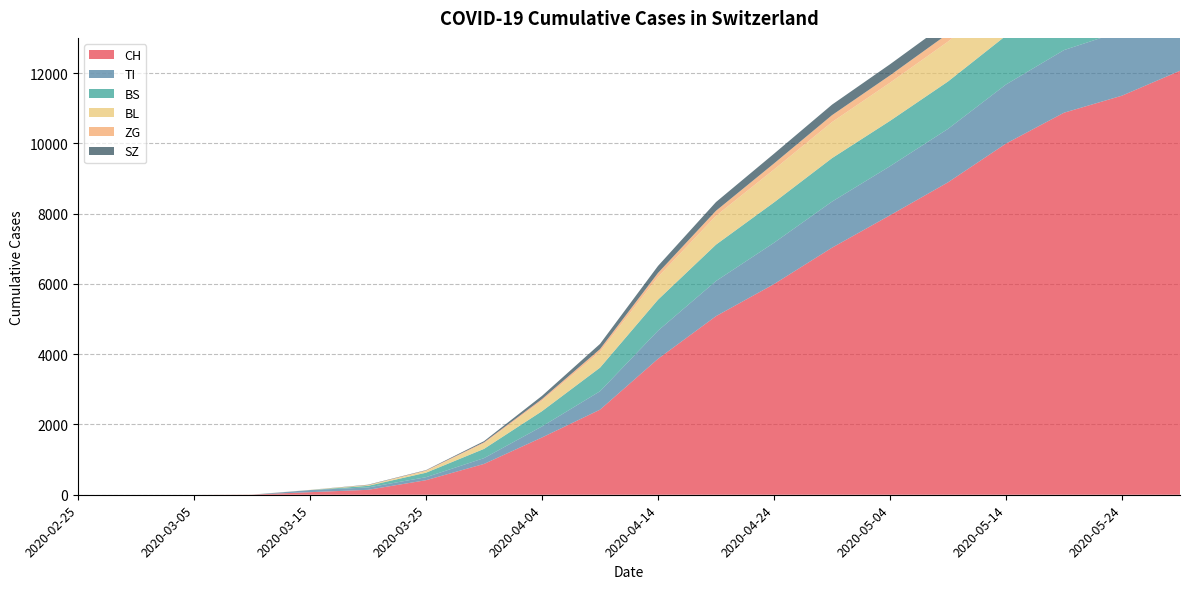

Reading left to right, extract all data points from this chart.

CH: 2020-02-25=0	2020-02-29=0	2020-03-05=0	2020-03-10=4	2020-03-15=73	2020-03-20=140	2020-03-25=414	2020-03-30=877	2020-04-04=1630	2020-04-09=2421	2020-04-14=3868	2020-04-19=5082	2020-04-24=5994	2020-04-29=7030	2020-05-04=7952	2020-05-09=8890	2020-05-14=9993	2020-05-19=10871	2020-05-24=11356	2020-05-29=12064
TI: 2020-02-25=0	2020-02-29=0	2020-03-05=0	2020-03-10=0	2020-03-15=61	2020-03-20=67	2020-03-25=85	2020-03-30=165	2020-04-04=314	2020-04-09=524	2020-04-14=800	2020-04-19=1000	2020-04-24=1176	2020-04-29=1311	2020-05-04=1397	2020-05-09=1521	2020-05-14=1681	2020-05-19=1782	2020-05-24=1839	2020-05-29=1954
BS: 2020-02-25=0	2020-02-29=0	2020-03-05=0	2020-03-10=0	2020-03-15=0	2020-03-20=46	2020-03-25=128	2020-03-30=263	2020-04-04=434	2020-04-09=671	2020-04-14=882	2020-04-19=1035	2020-04-24=1149	2020-04-29=1237	2020-05-04=1290	2020-05-09=1348	2020-05-14=1390	2020-05-19=1418	2020-05-24=1437	2020-05-29=1471
BL: 2020-02-25=0	2020-02-29=0	2020-03-05=0	2020-03-10=2	2020-03-15=5	2020-03-20=18	2020-03-25=46	2020-03-30=158	2020-04-04=298	2020-04-09=453	2020-04-14=649	2020-04-19=821	2020-04-24=937	2020-04-29=1027	2020-05-04=1086	2020-05-09=1136	2020-05-14=1183	2020-05-19=1210	2020-05-24=1230	2020-05-29=1262
ZG: 2020-02-25=0	2020-02-29=0	2020-03-05=0	2020-03-10=0	2020-03-15=0	2020-03-20=5	2020-03-25=18	2020-03-30=29	2020-04-04=46	2020-04-09=75	2020-04-14=113	2020-04-19=143	2020-04-24=171	2020-04-29=196	2020-05-04=209	2020-05-09=225	2020-05-14=237	2020-05-19=246	2020-05-24=254	2020-05-29=262
SZ: 2020-02-25=0	2020-02-29=0	2020-03-05=0	2020-03-10=0	2020-03-15=0	2020-03-20=10	2020-03-25=10	2020-03-30=33	2020-04-04=92	2020-04-09=148	2020-04-14=199	2020-04-19=248	2020-04-24=277	2020-04-29=299	2020-05-04=315	2020-05-09=330	2020-05-14=345	2020-05-19=355	2020-05-24=362	2020-05-29=374